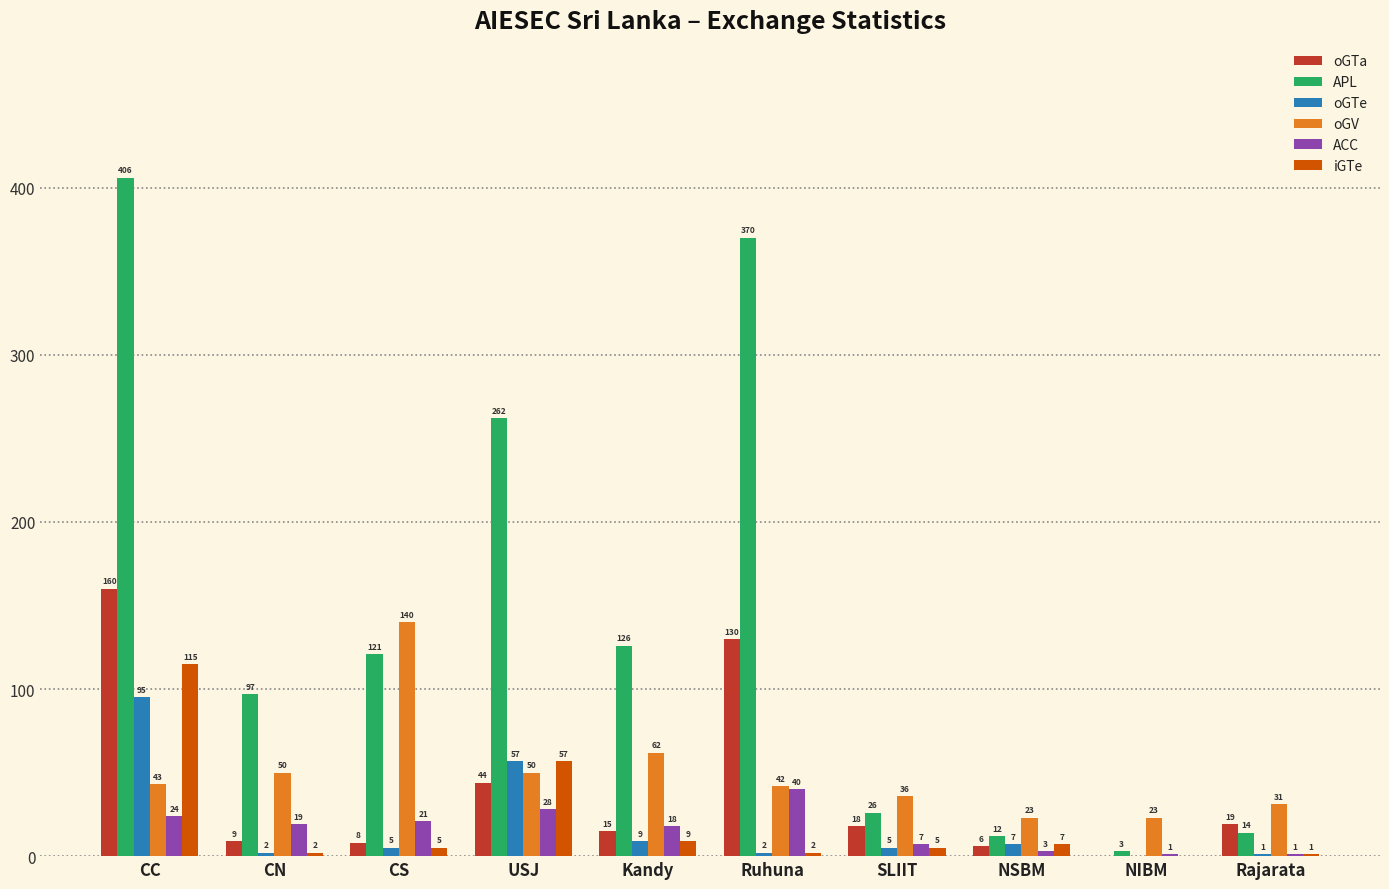

At which label does oGTe first exceed 5?

CC